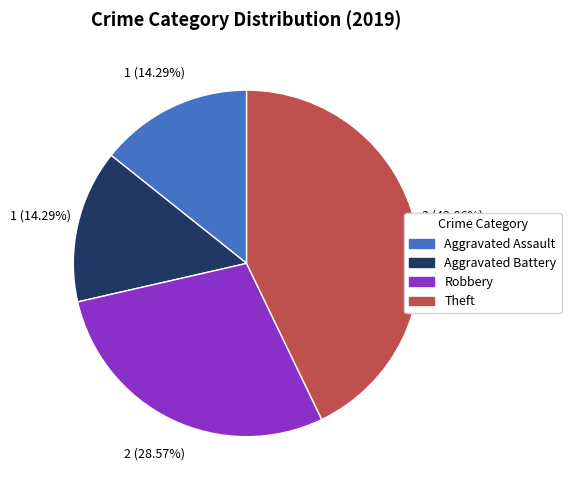

Does Aggravated Assault represent more than half of the total?

No